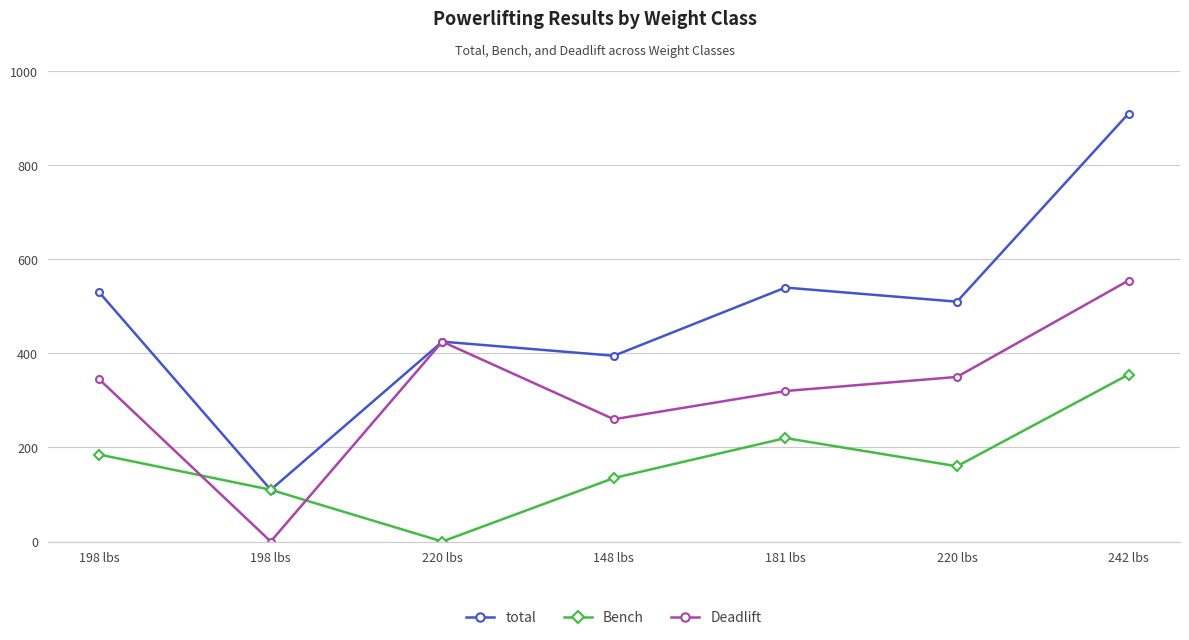

Is this an area chart (filled region under the line)?

No